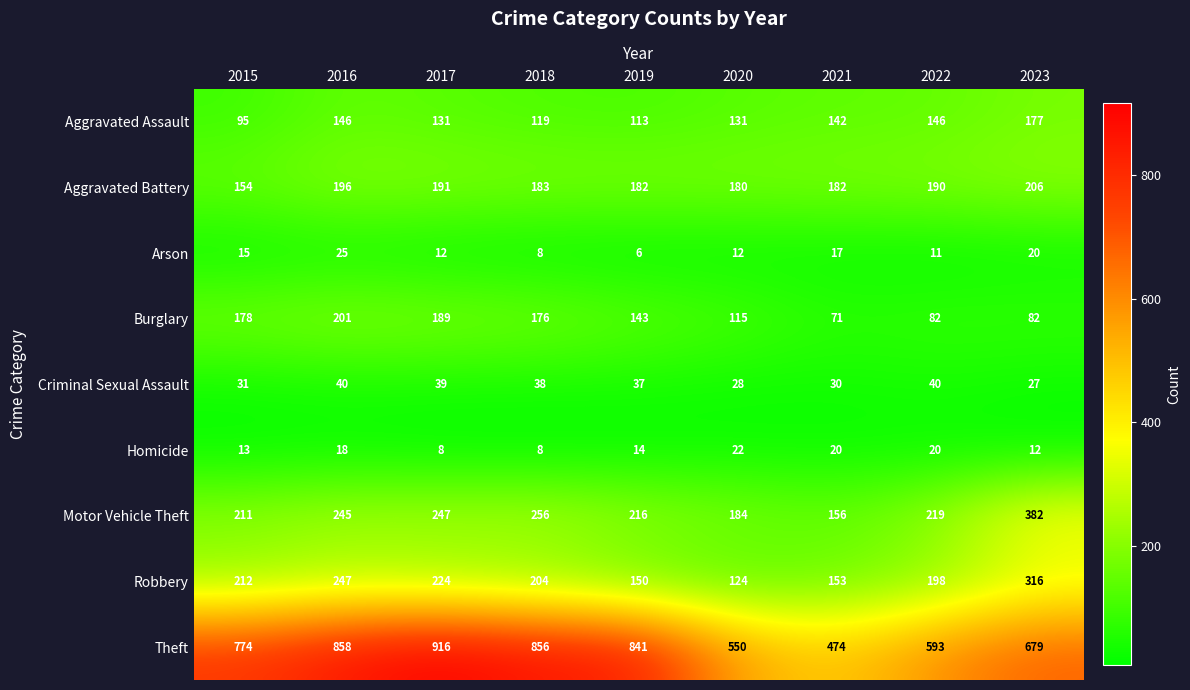

At which category does the chart reach its minimum across all series?

2019